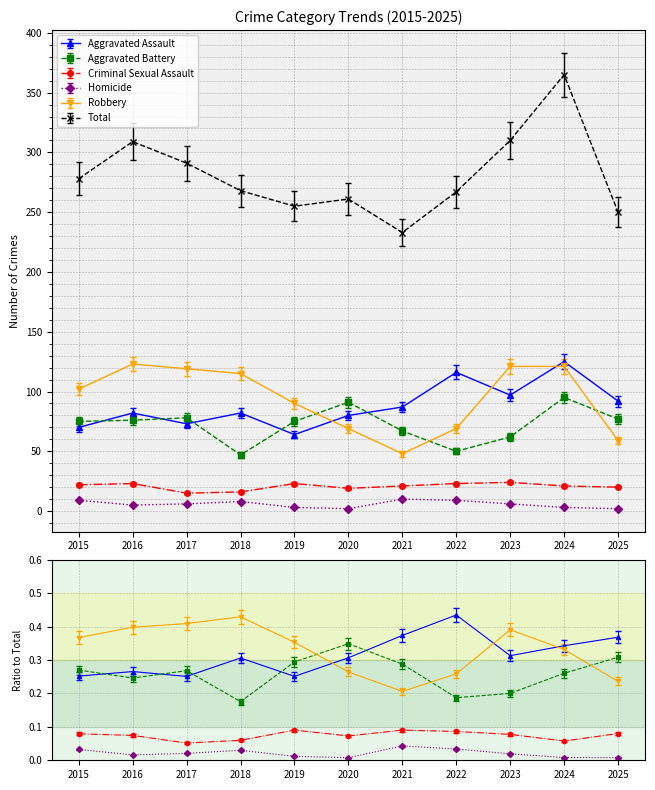

Read the Aggravated Battery value at 2017.

78.0